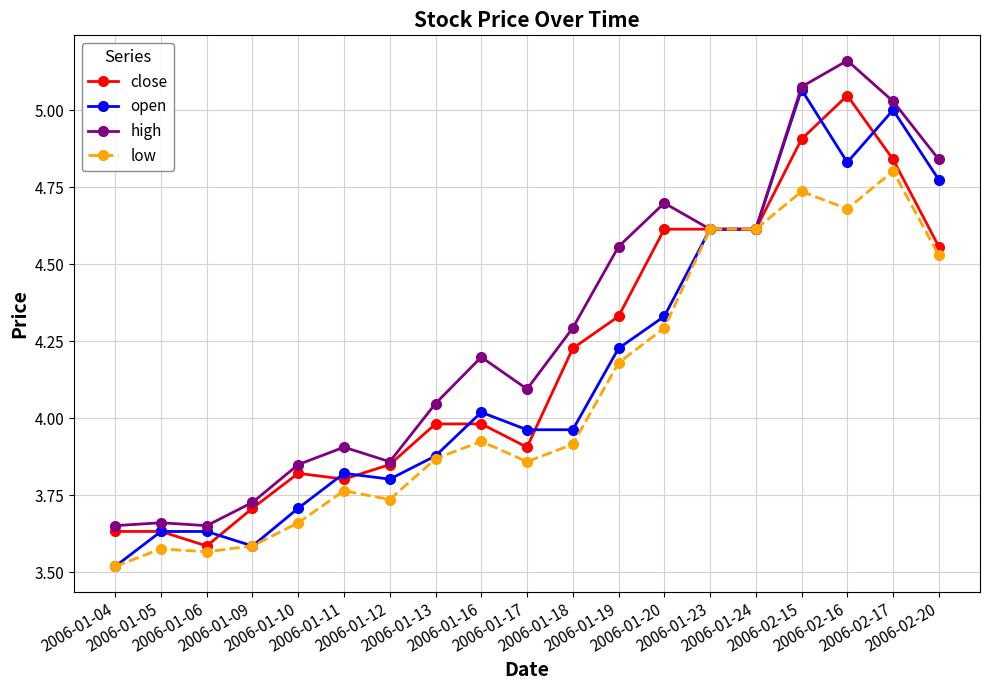

True or false: open has more than 2 interior local peaks.

True